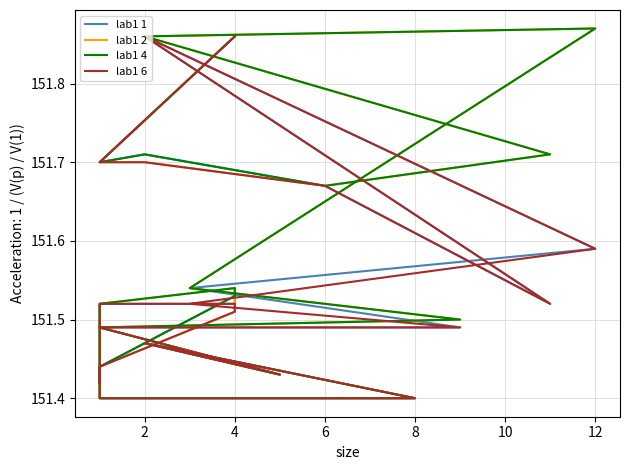

True or false: lab1 2 has more than 2 points higher than both neighbors.

True